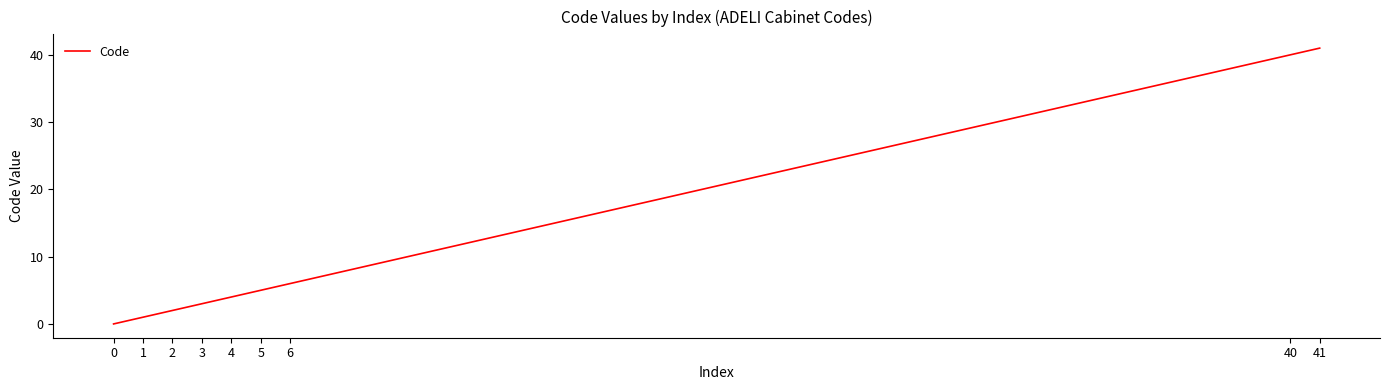

Rank the categories by value from highest to lowest.

41, 40, 6, 5, 4, 3, 2, 1, 0